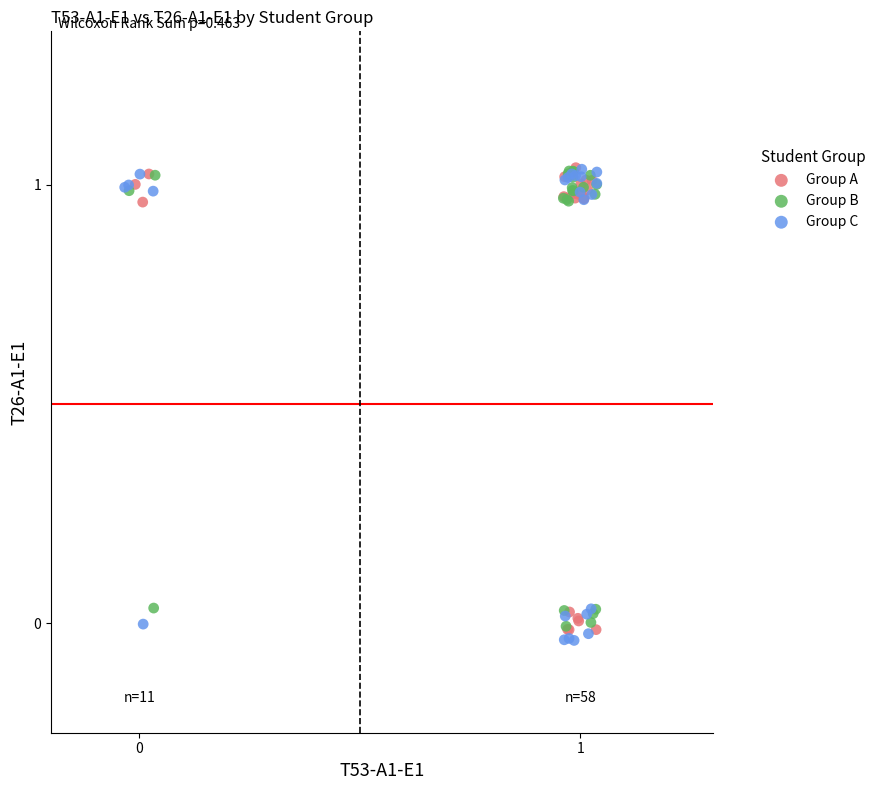

Which series has the widest spread of Y values?

Group C